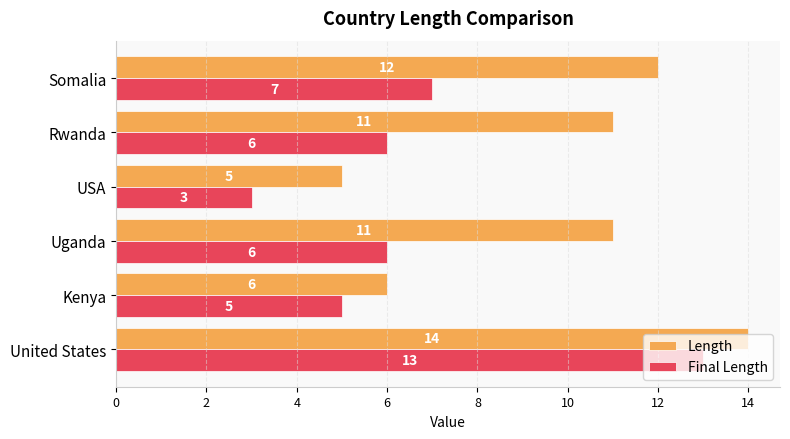

Rank the series by their average value, from lowest to highest.

Final Length, Length